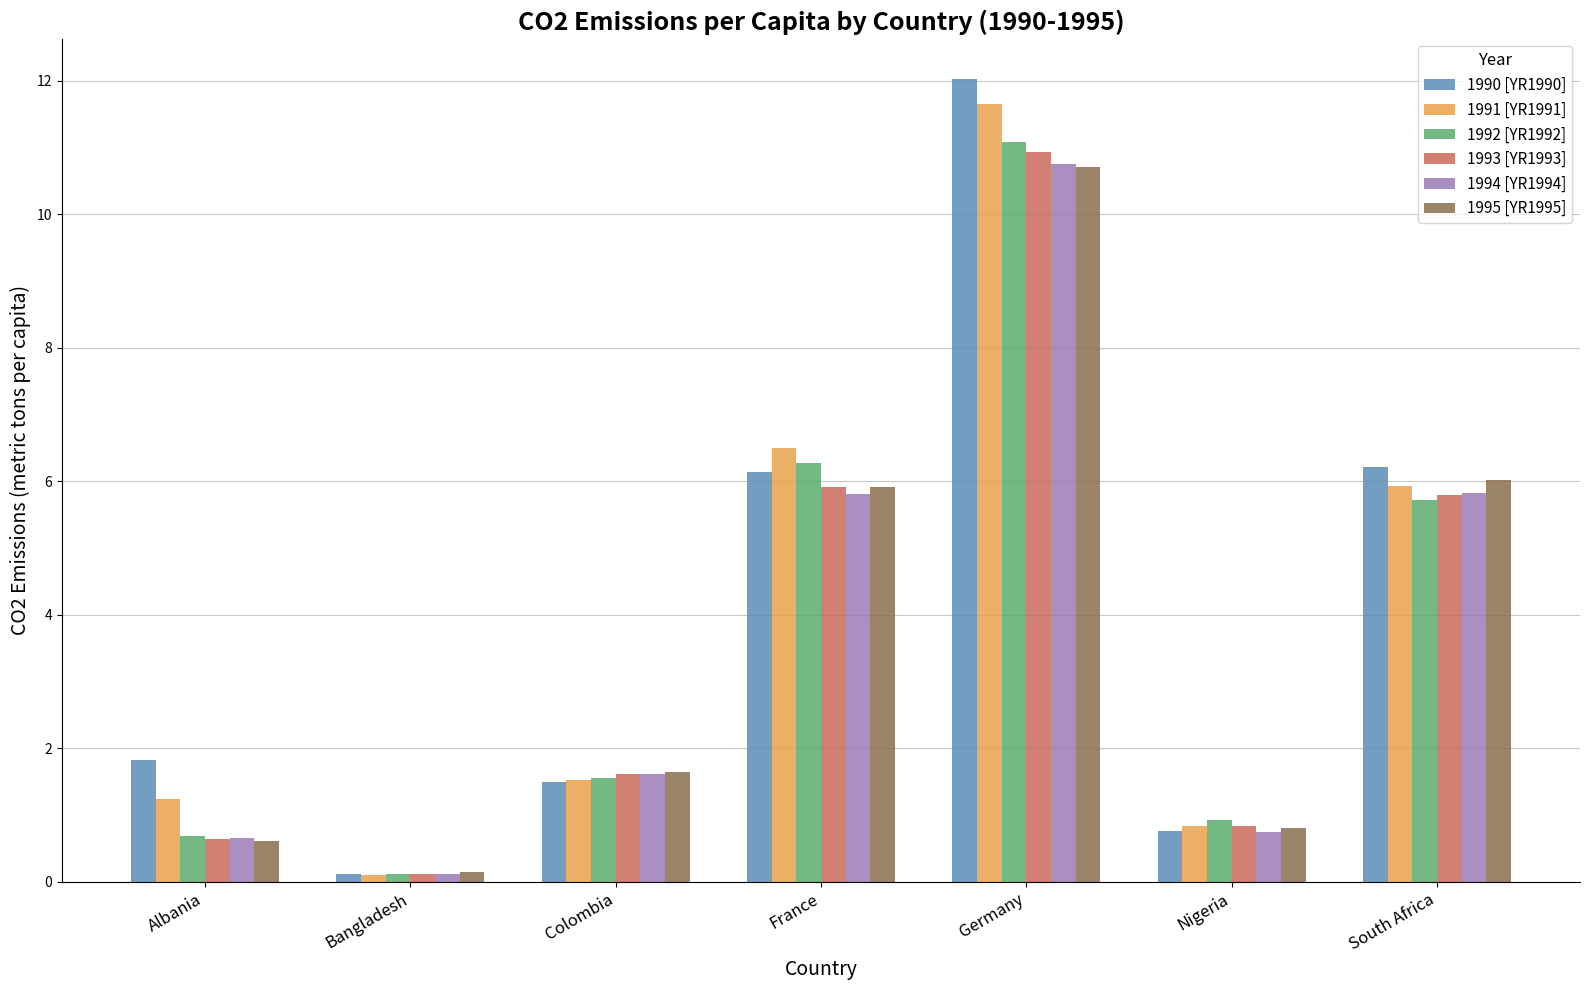

At how many categories does at least one series exceed 8?

1